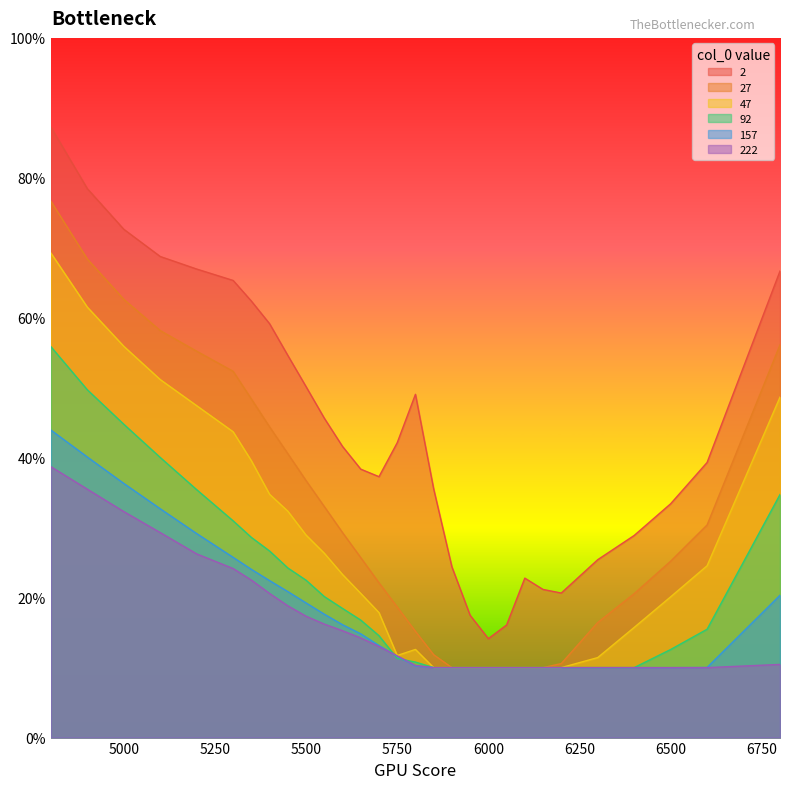

Count the 222 values in the range 0 to 1.

29